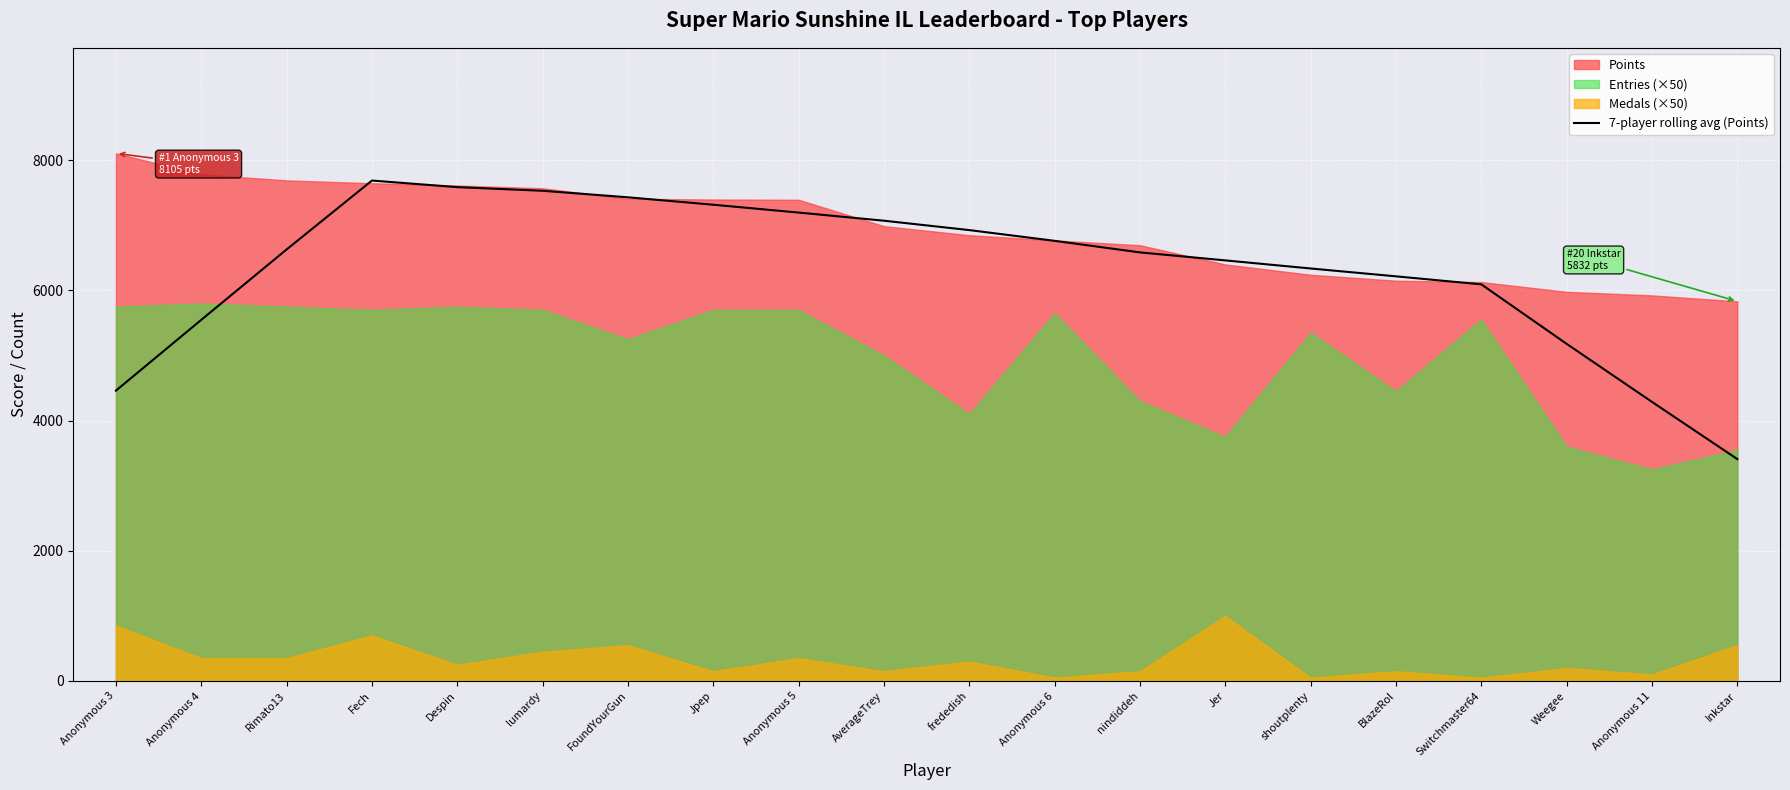

True or false: there are more than 0 points higher than both neighbors.

True